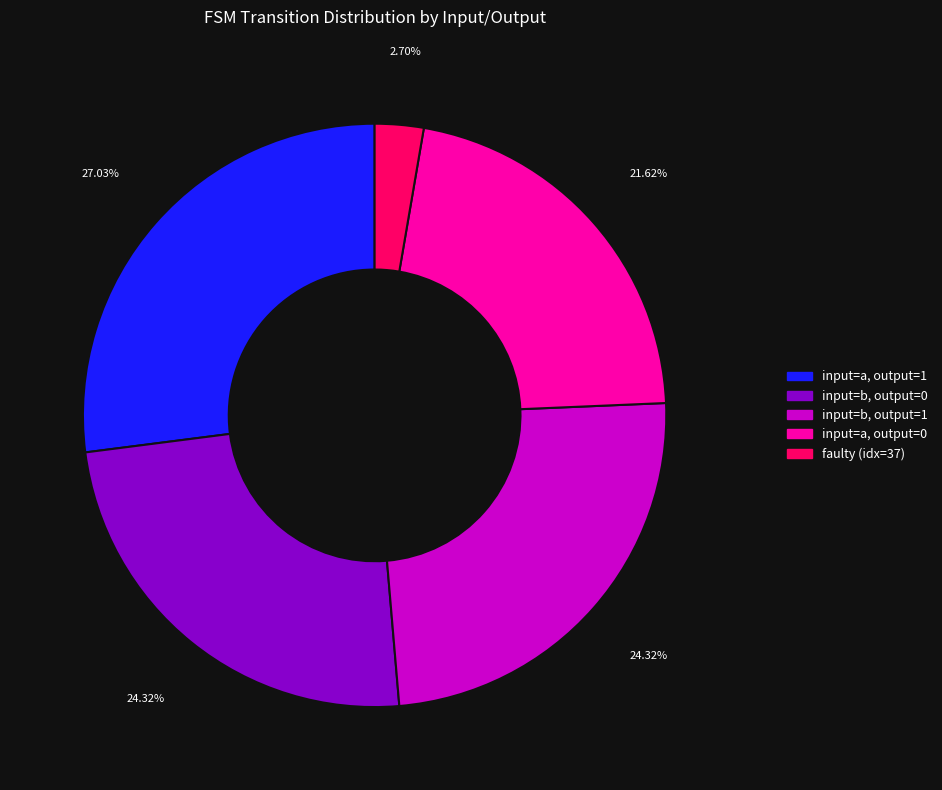

How many slices are in this pie chart?

5